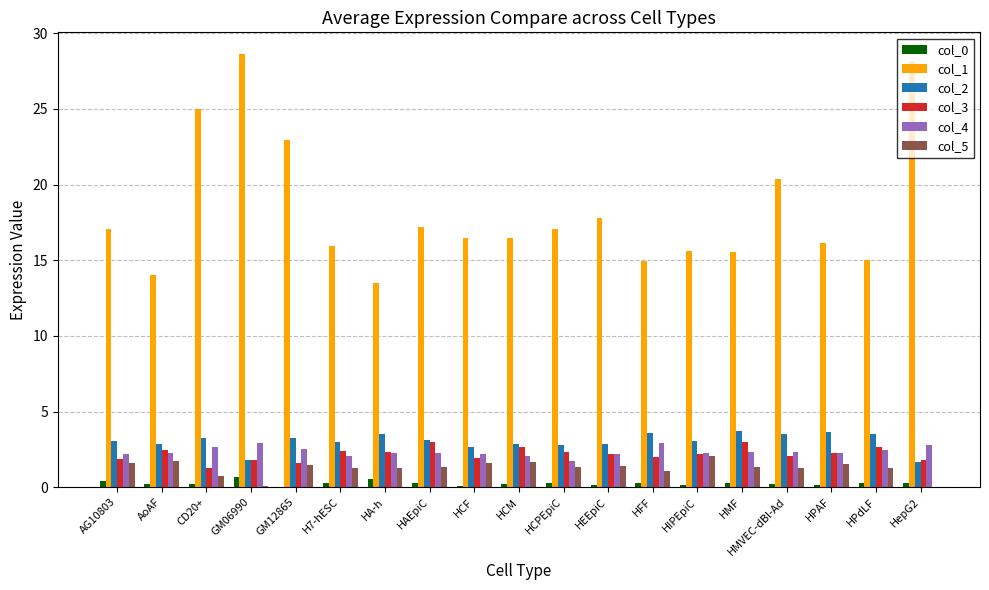

What is the highest value of the col_4 series?

2.9